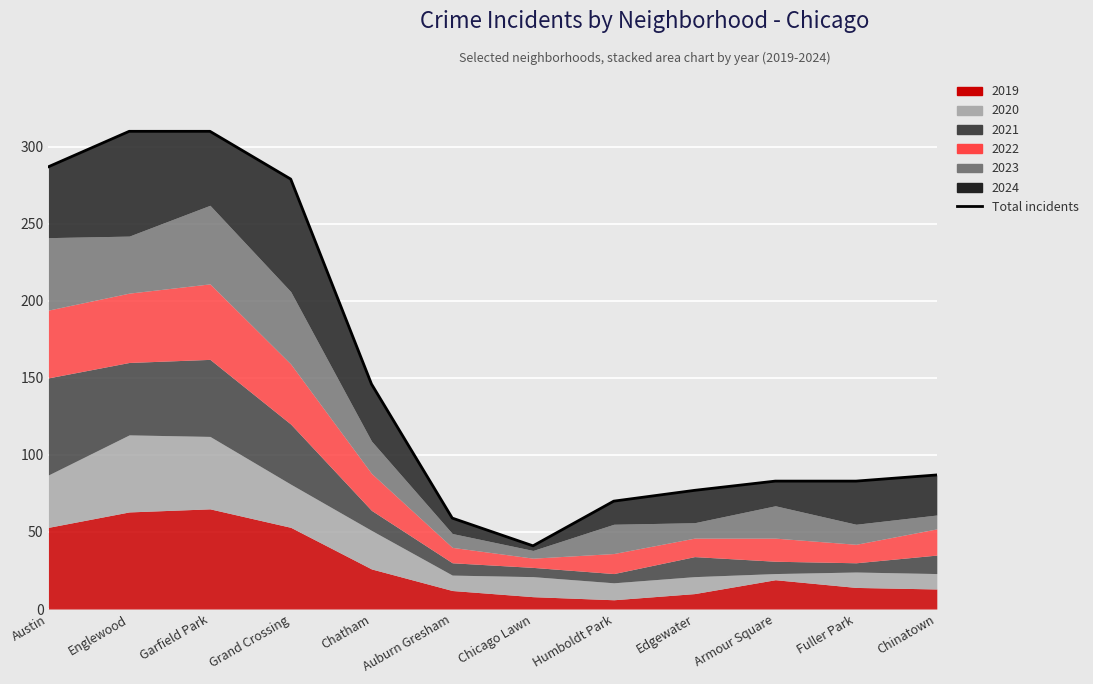

What is the greatest value displayed?

310